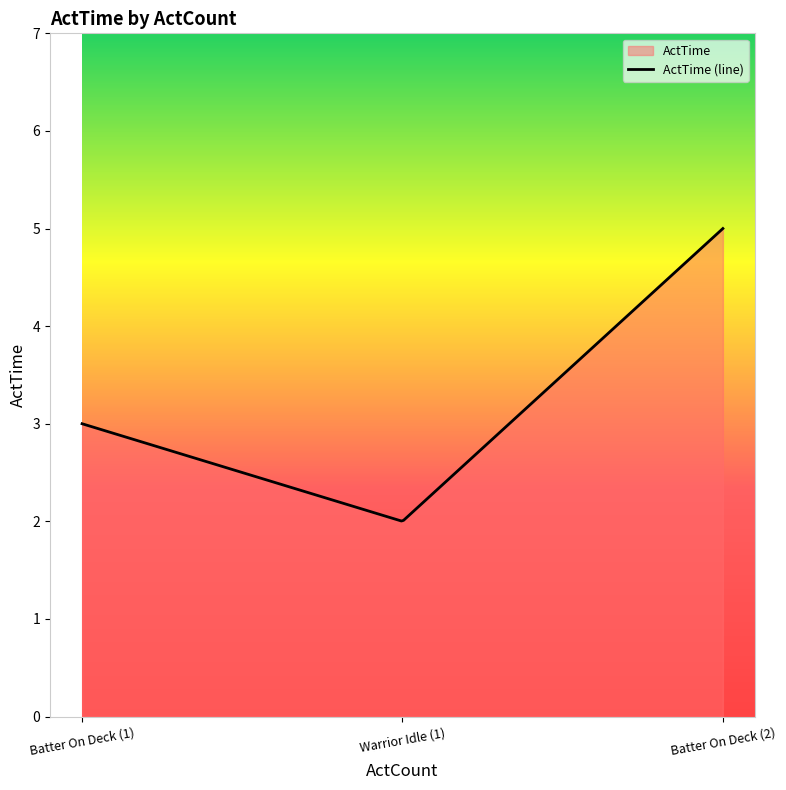

How many lines are shown in the chart?

1